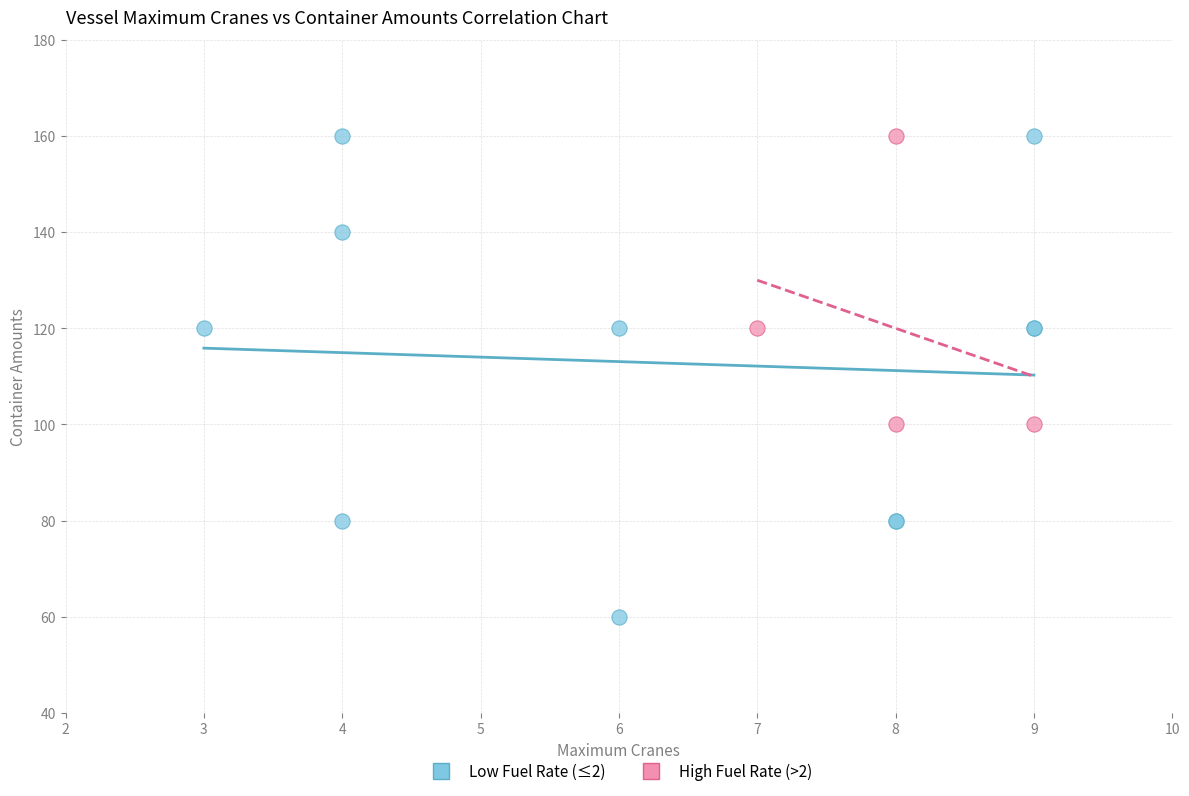

Which series has the widest spread of Y values?

Low Fuel Rate (≤2)